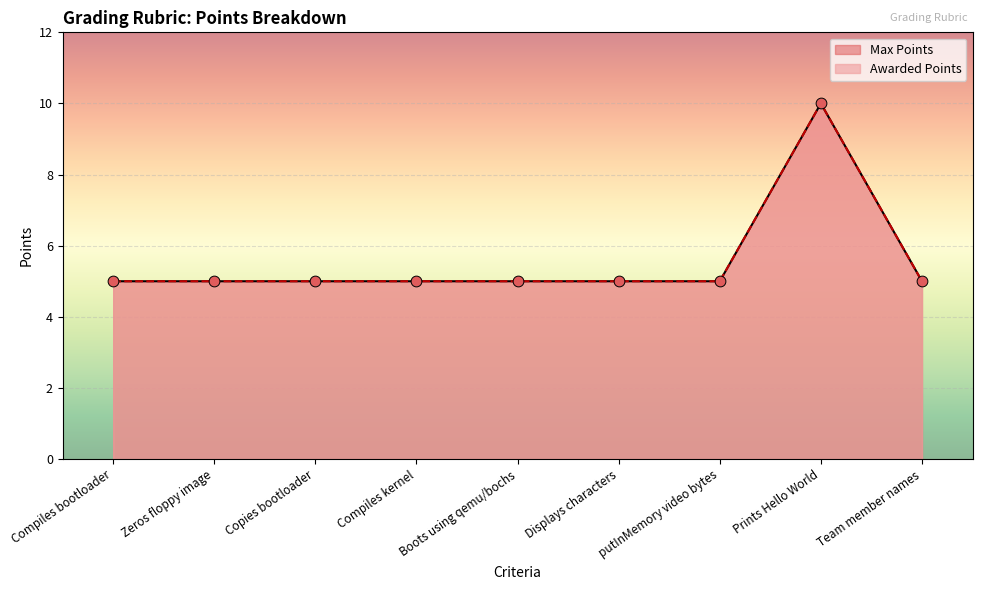

Is the value of Max Points at Prints Hello World greater than the value of Awarded Points at putInMemory video bytes?

Yes